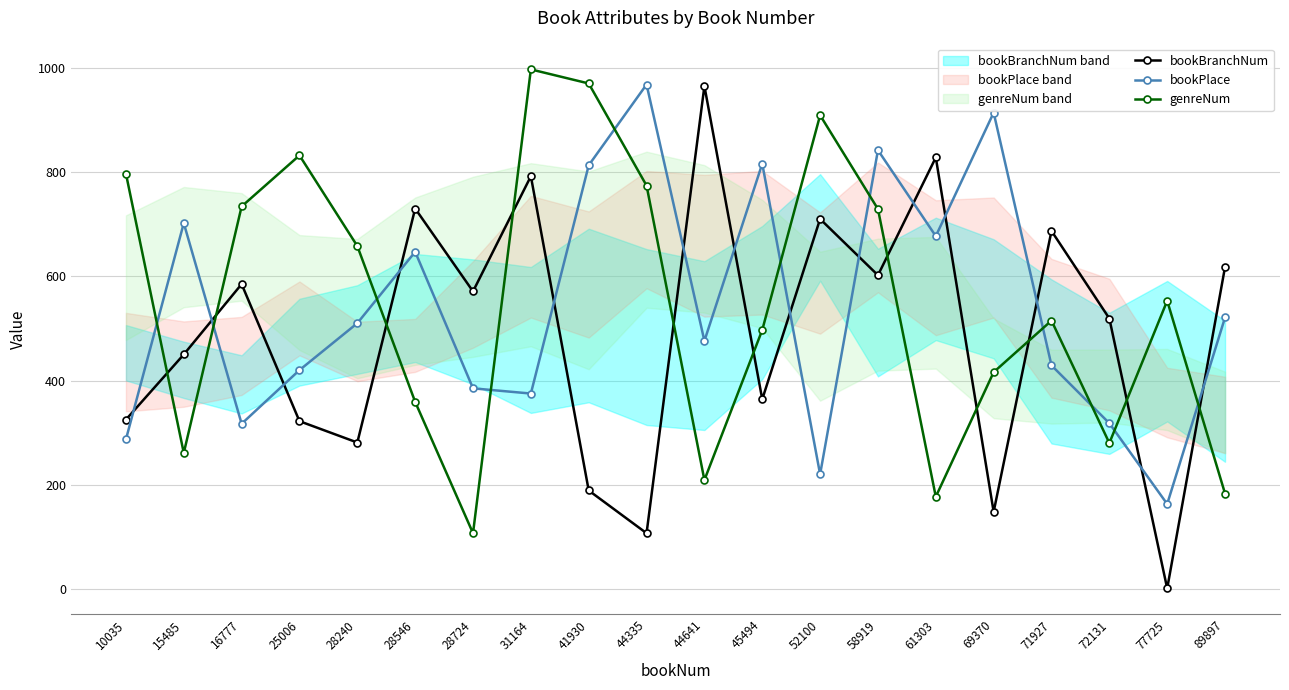

At which label does bookBranchNum reach its peak?

44641